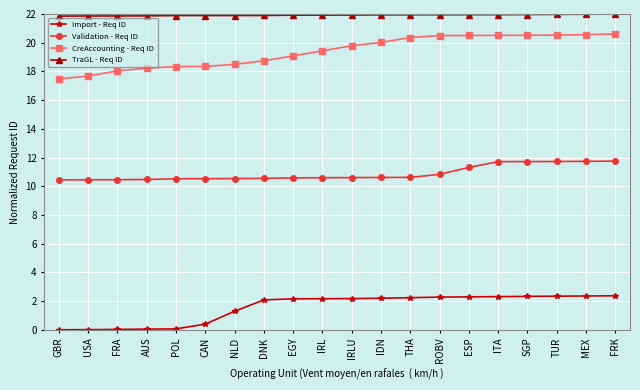

True or false: Import - Req ID and TraGL - Req ID cross at least once.

False